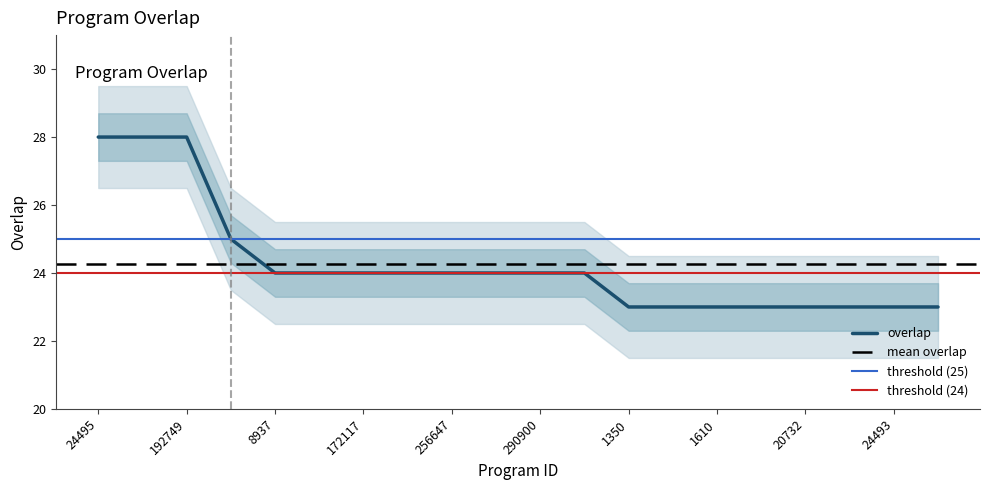

Does the chart have visible grid lines?

No